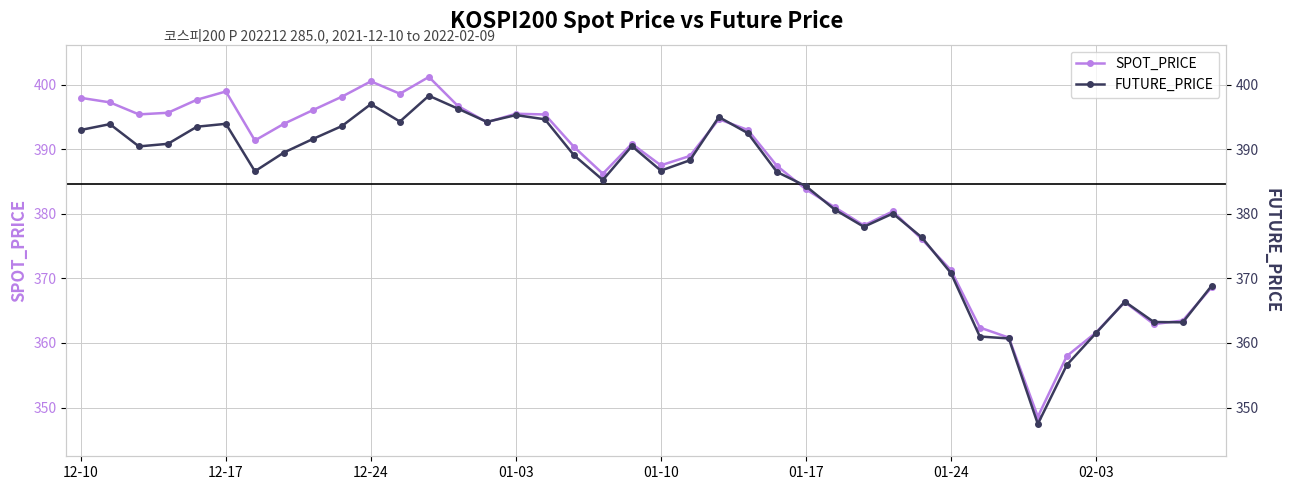

True or false: FUTURE_PRICE has more than 2 points higher than both neighbors.

True